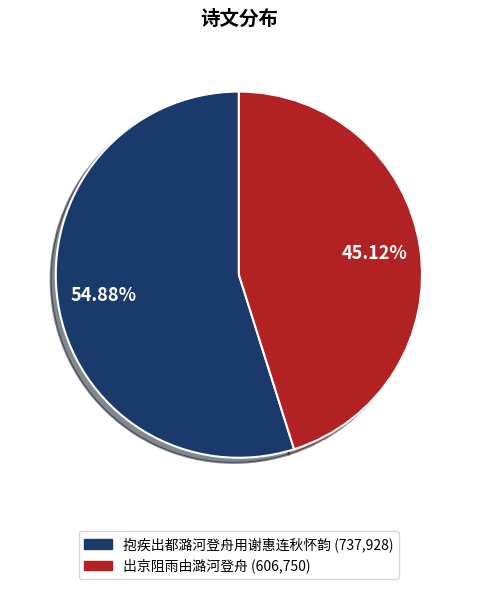

Count the number of slices in the pie.

2